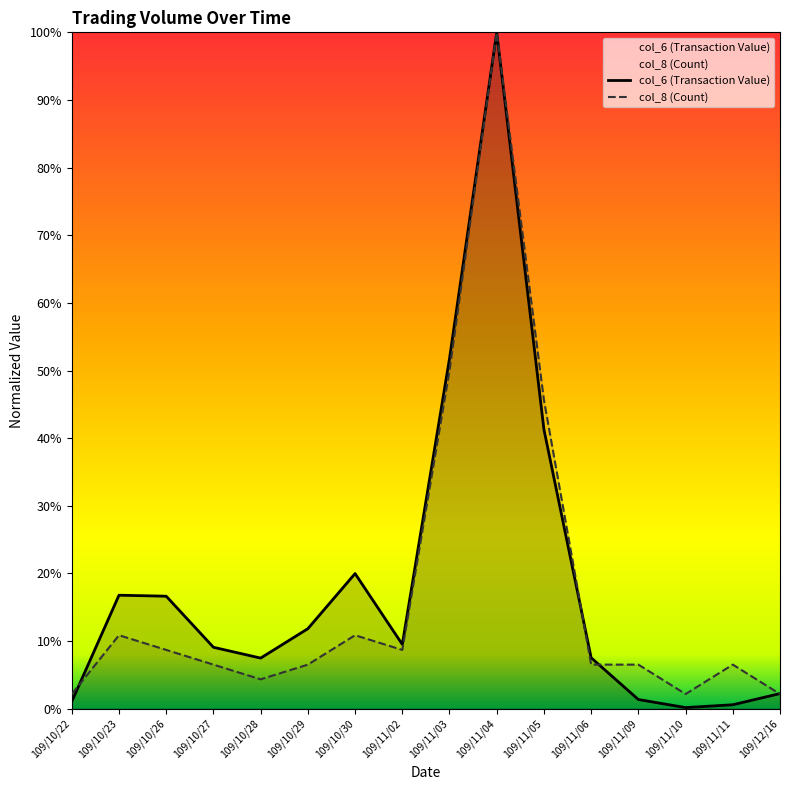

Reading left to right, extract all data points from this chart.

col_6 (Transaction Value): 0.0	0.2	0.2	0.1	0.1	0.1	0.2	0.1	0.5	1.0	0.4	0.1	0.0	0.0	0.0	0.0
col_8 (Count): 0.0	0.1	0.1	0.1	0.0	0.1	0.1	0.1	0.5	1.0	0.5	0.1	0.1	0.0	0.1	0.0